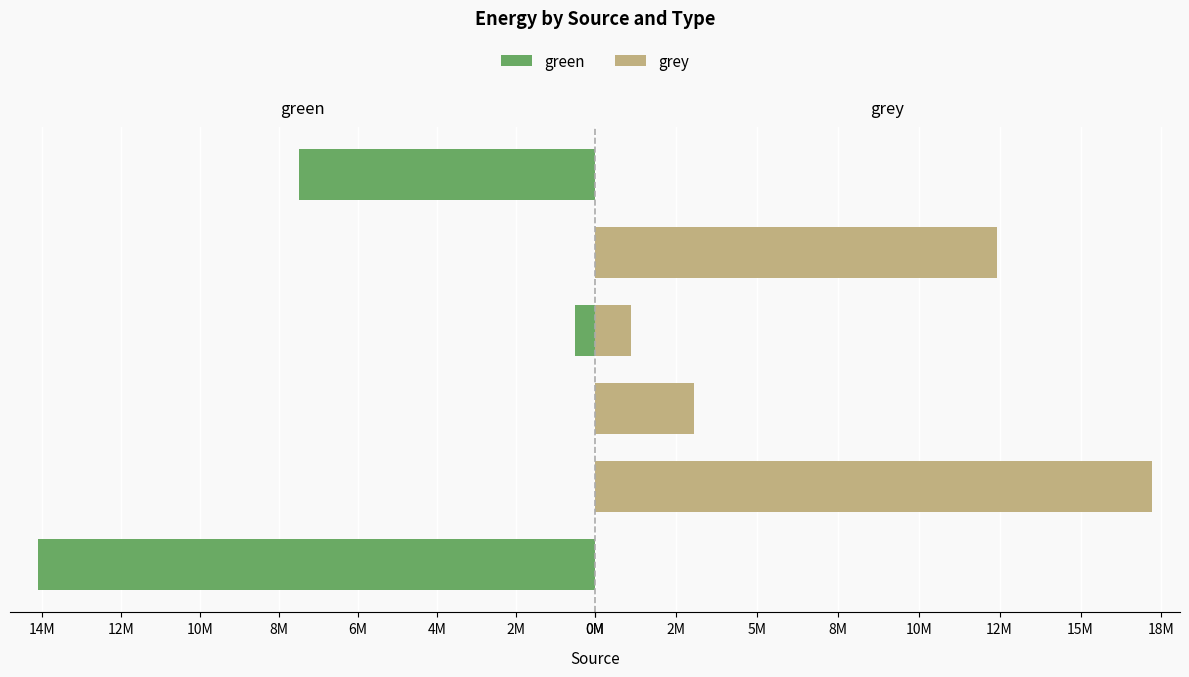

How many positive values does the grey series have?

4